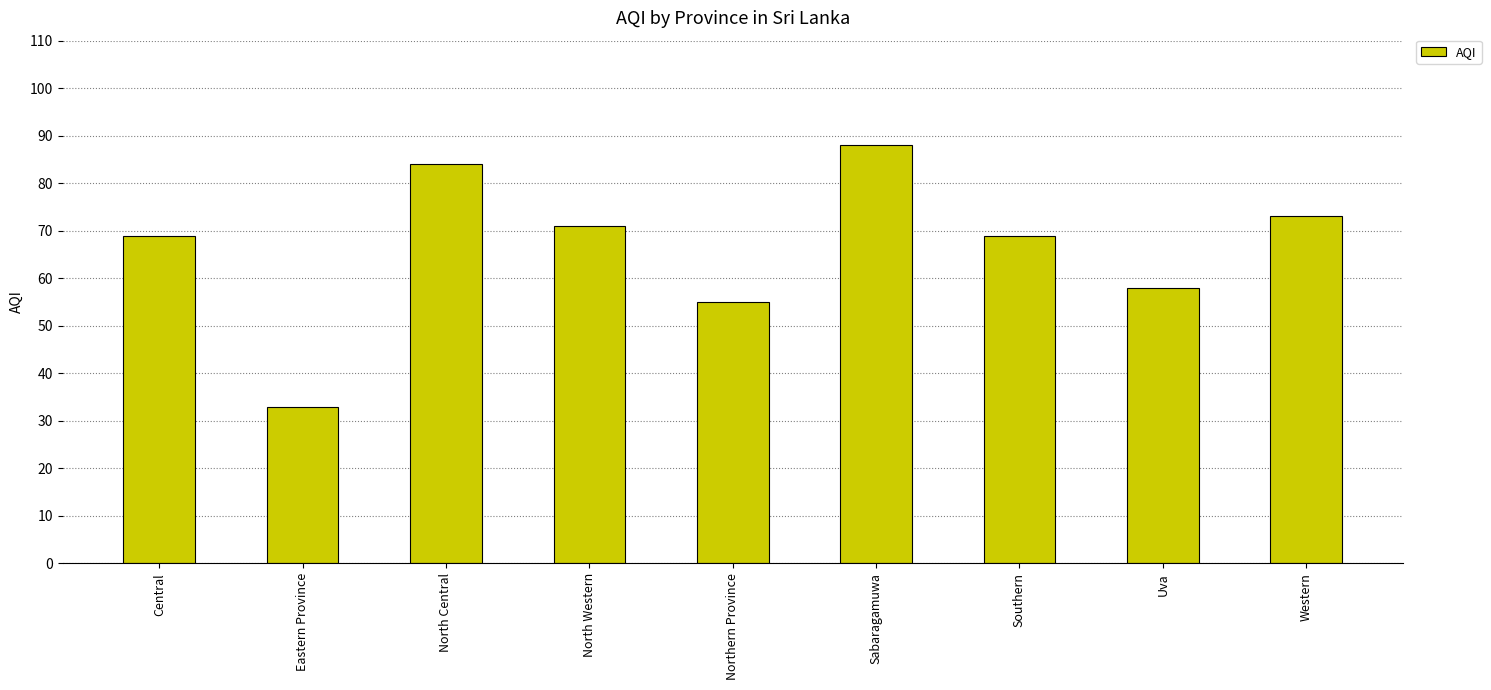

What is the difference between the maximum and minimum values?

55